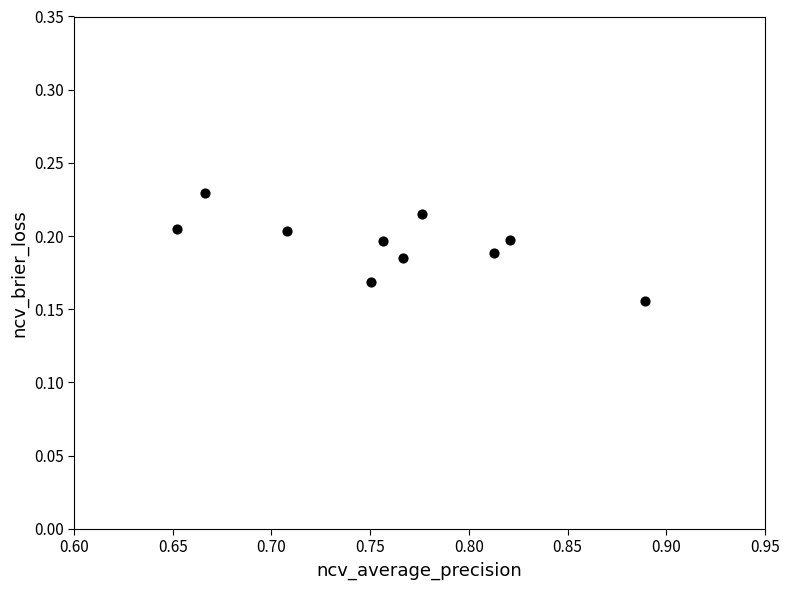

What is the average X value?

0.8